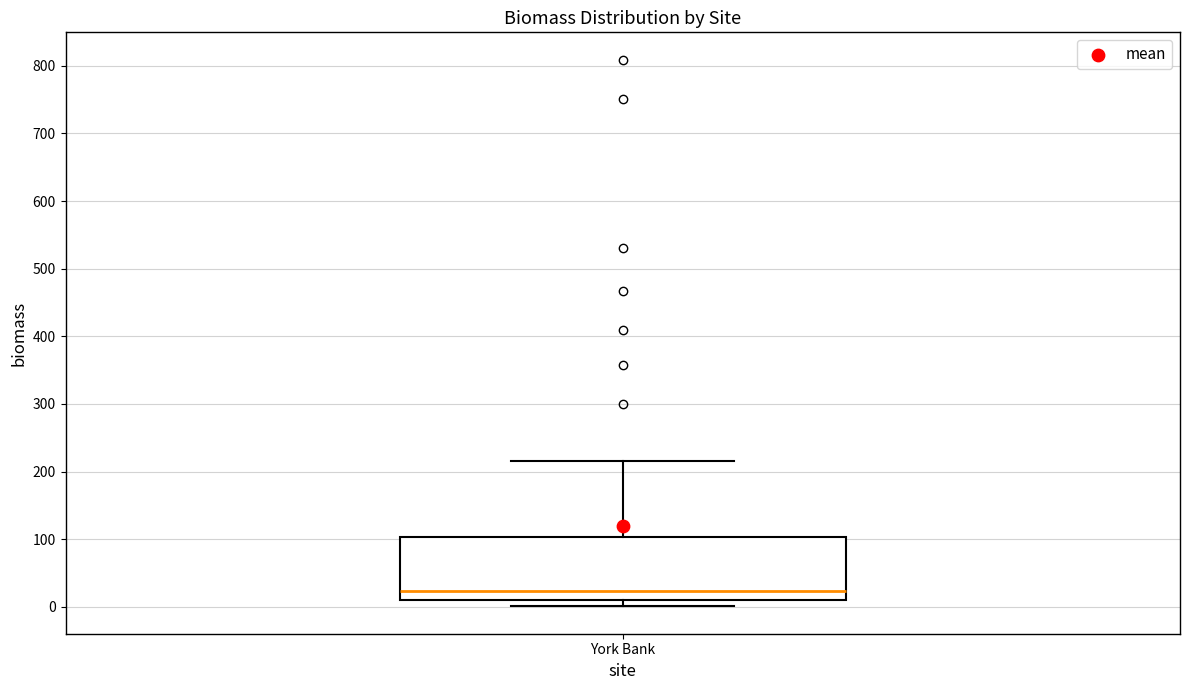

Read this box plot against the y-axis: the position of the median line, the range covered by the box, and the ends of both whiskers. The values are not printed on the chart, so give them approximately, as read against the axis.

median 20, box 10 to 100, whiskers 0 to 210